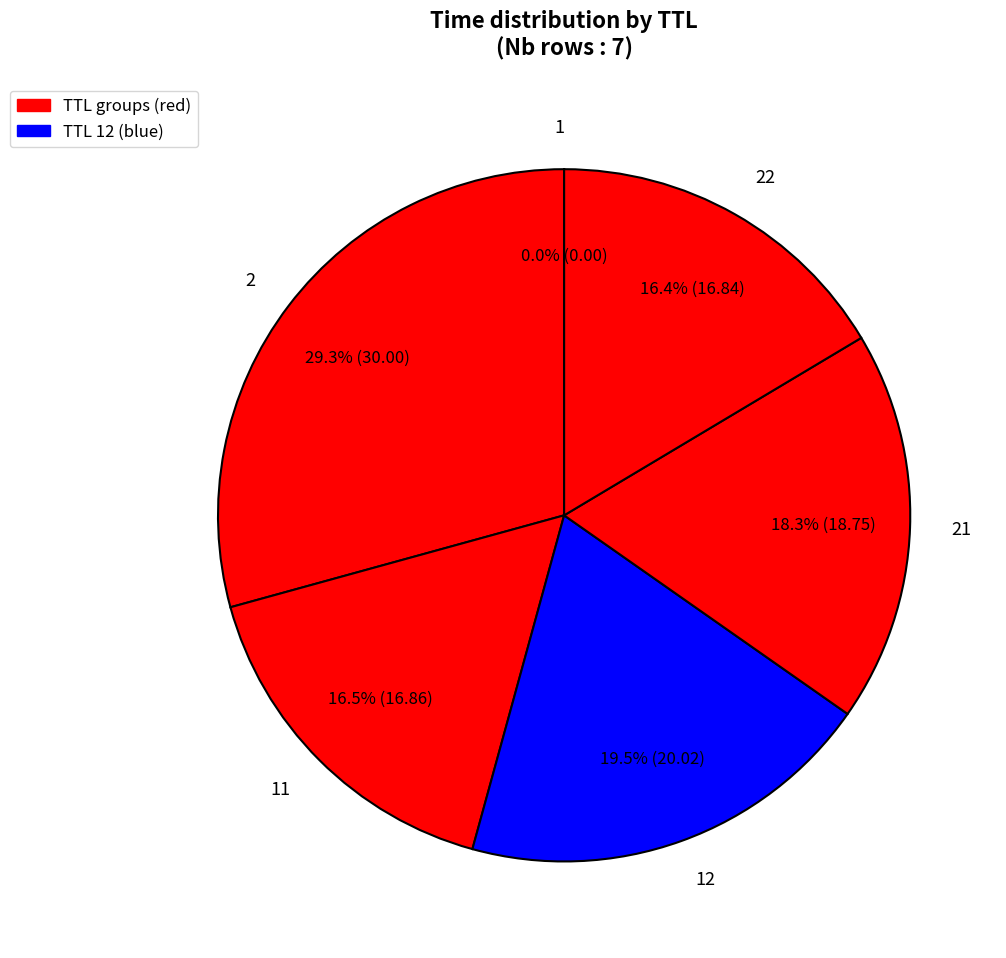

What is the total percentage of 22 and 2?

45.7%